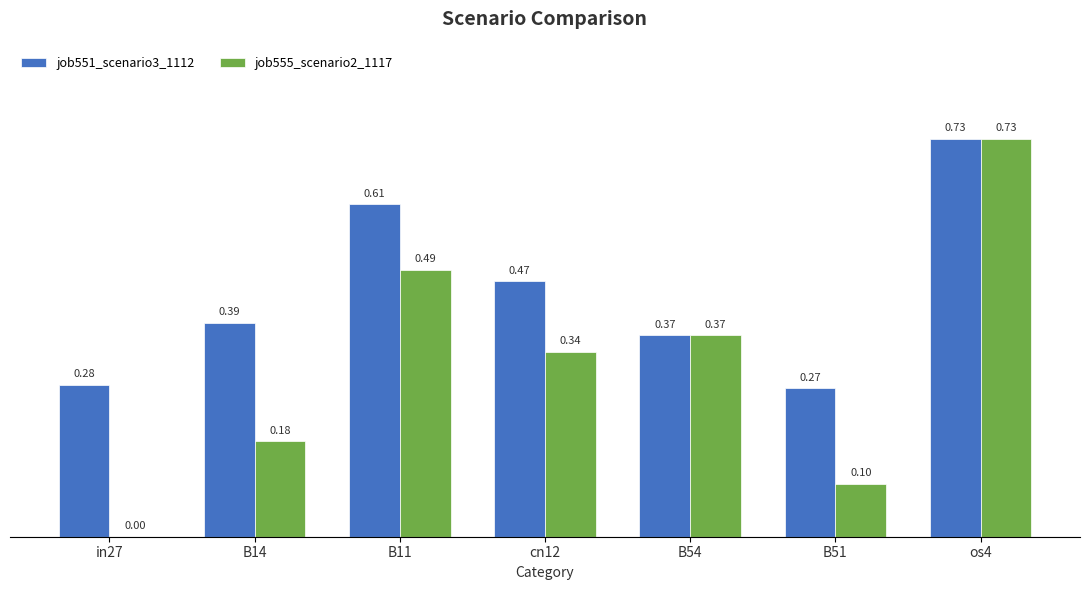

At which category is the sum across all series the highest?

os4